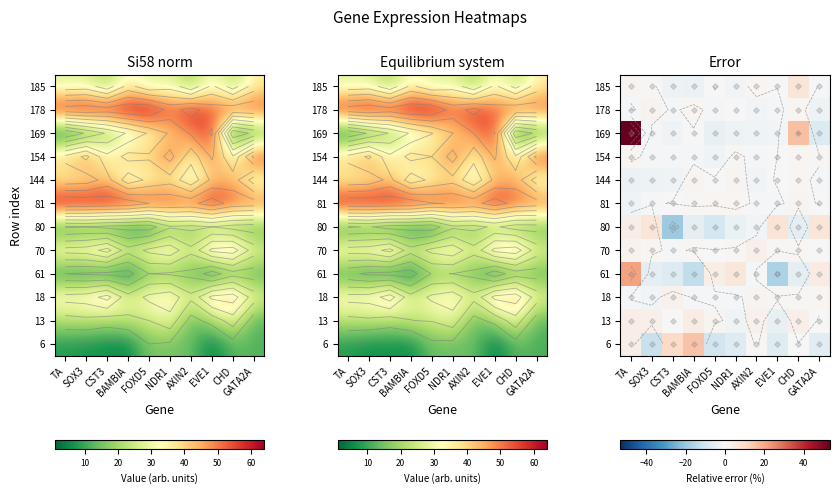

How many distinct data groups are displayed?

12